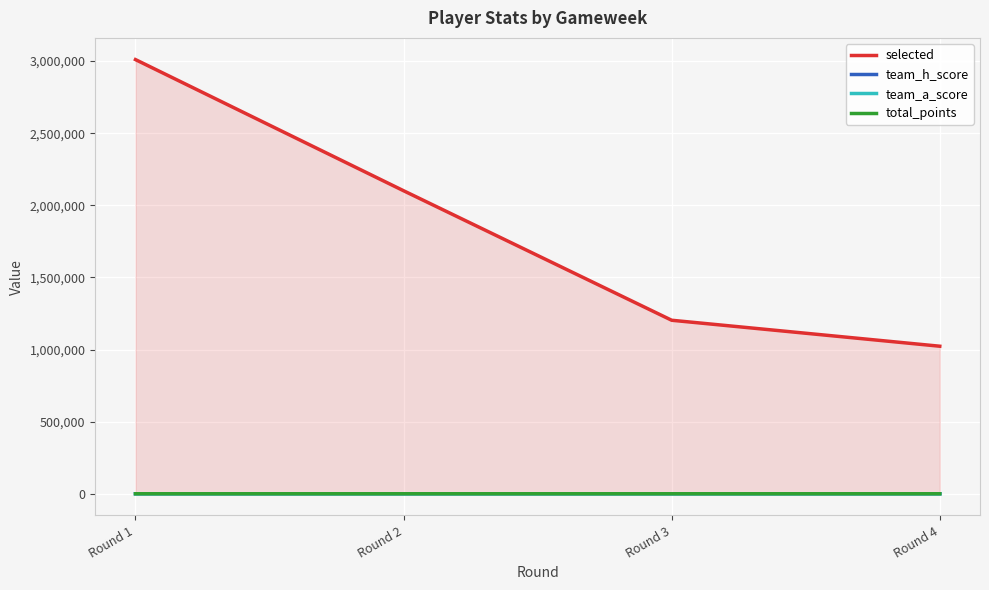

What is the average value of the selected series?

1834502